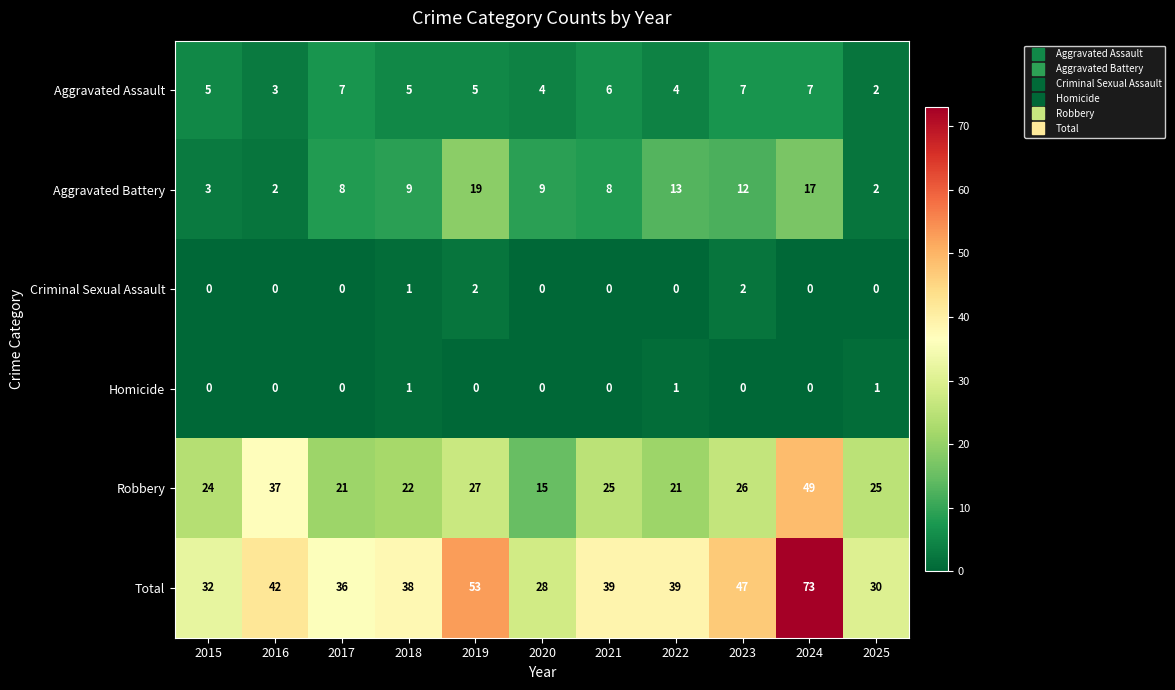

List the series in order of their peak value, highest first.

Total, Robbery, Aggravated Battery, Aggravated Assault, Criminal Sexual Assault, Homicide